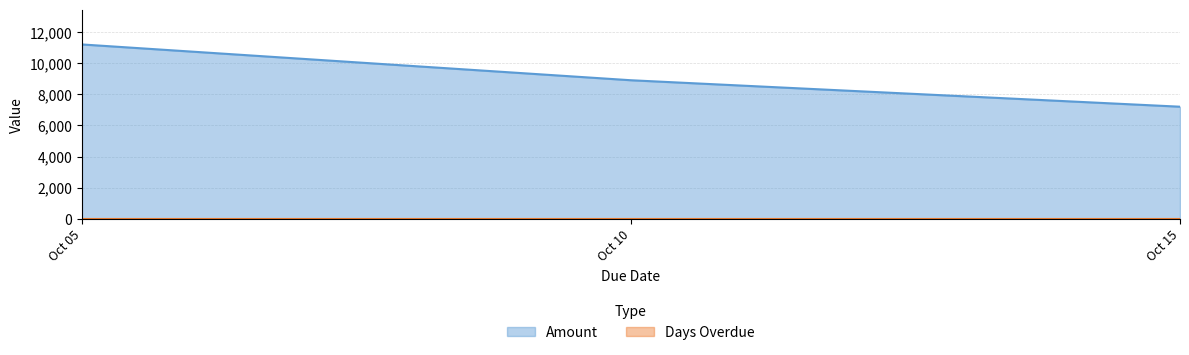

What is the difference between the second highest and minimum values in the Amount series?

1700